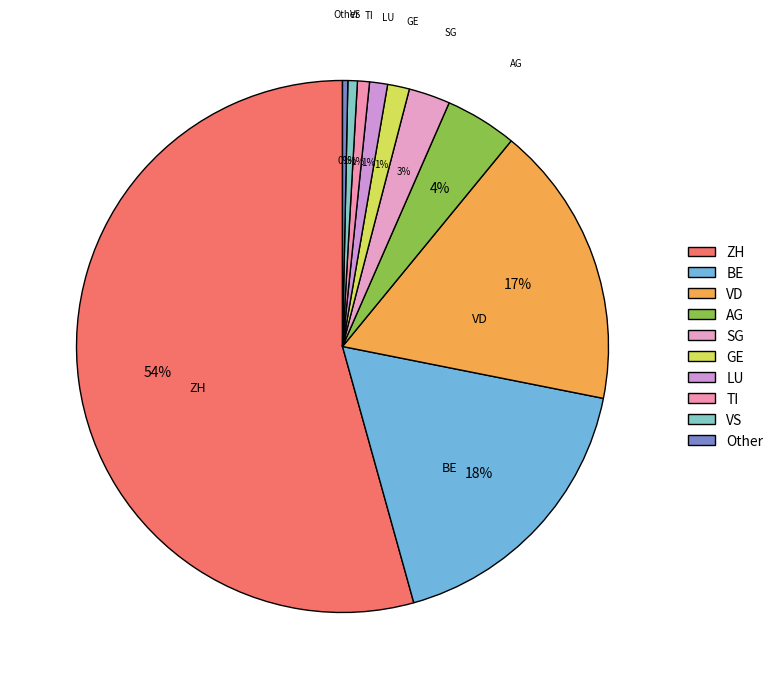

Count the number of slices in the pie.

10